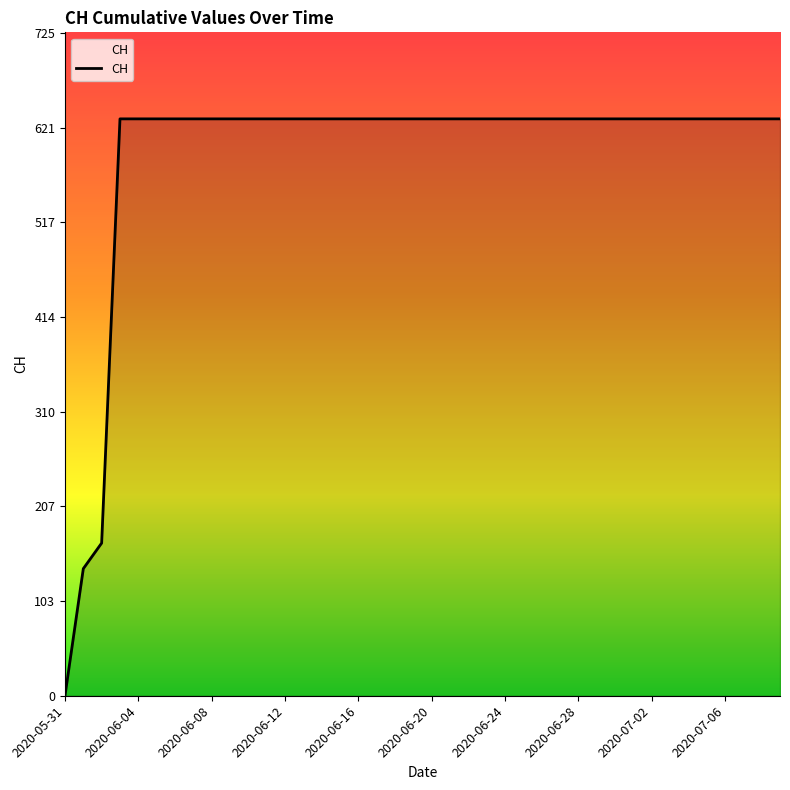

What is the maximum value shown in the chart?

631